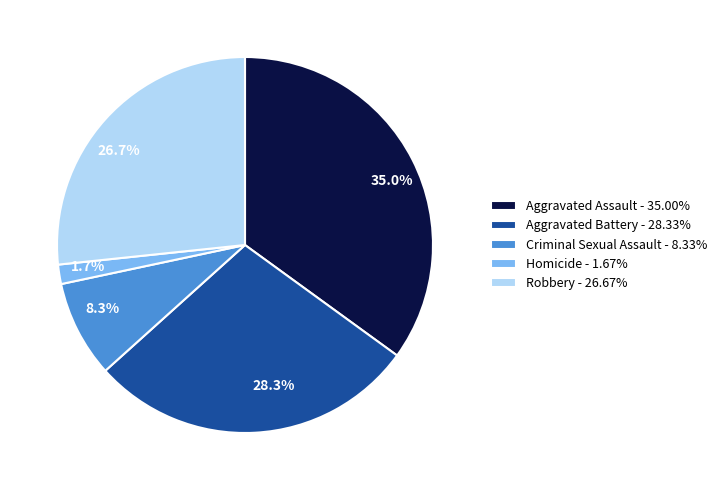

Count the number of slices in the pie.

5